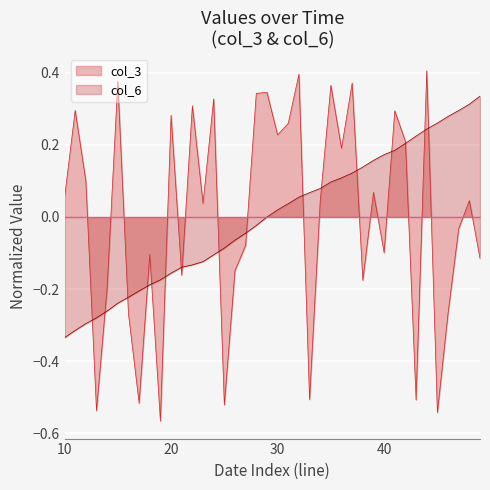

The value of col_3 at 2022-01-15 is 0.3. True or false?

True